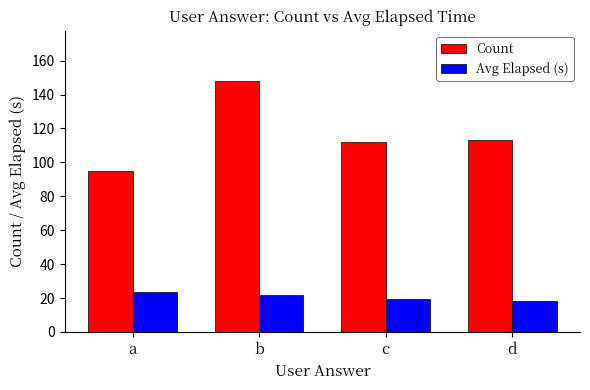

Rank the series by their average value, from lowest to highest.

Avg Elapsed (s), Count